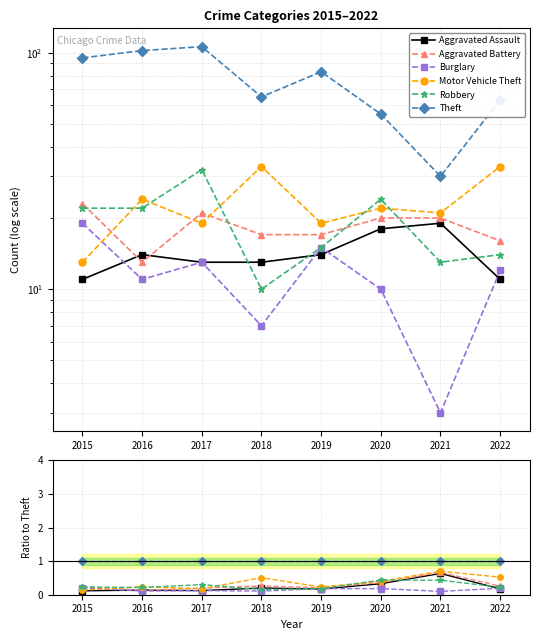

In Robbery, how many points are higher than both neighbors (excluding endpoints)?

2